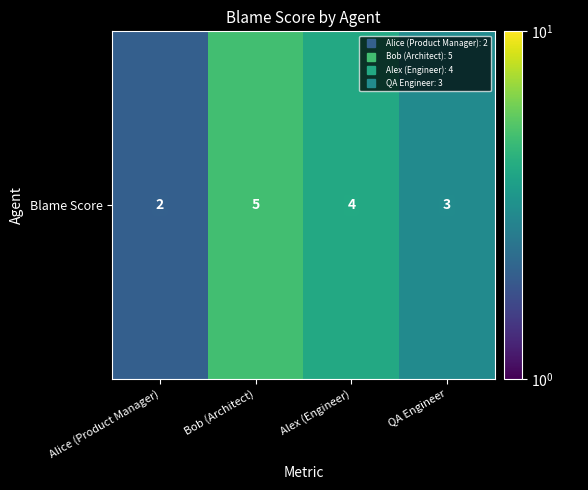

At which category does the chart reach its minimum across all series?

Alice (Product Manager)